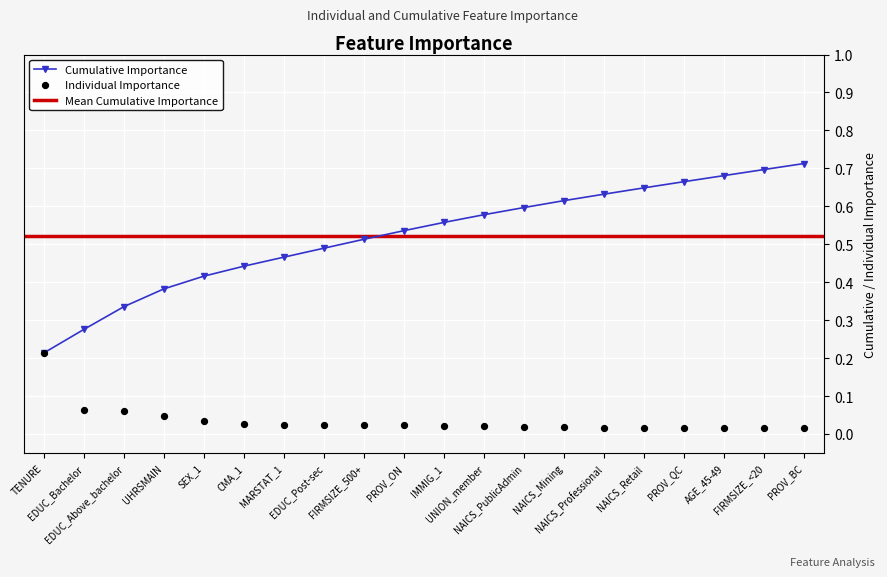

How many Cumulative Importance values are between 0 and 1?

20